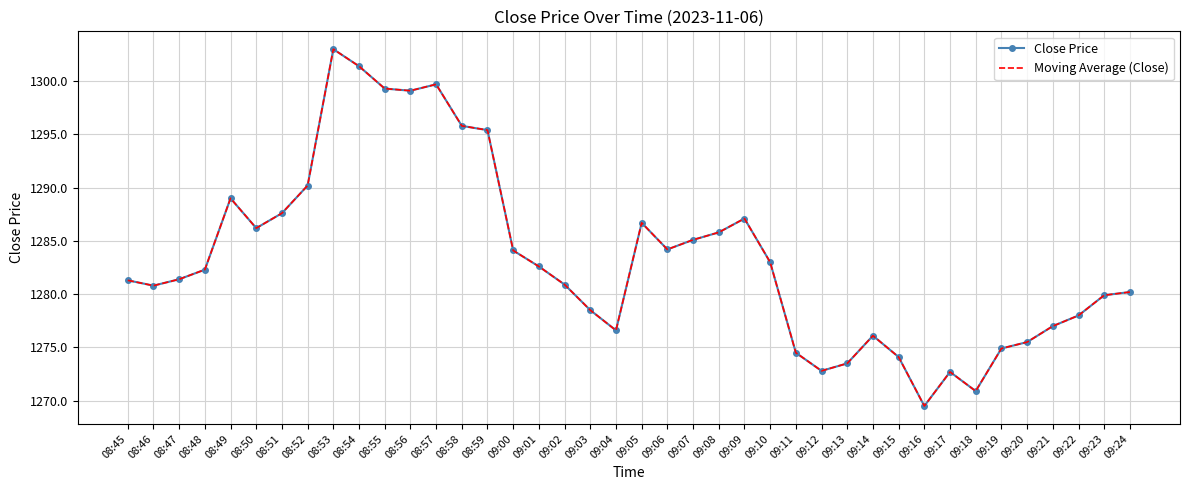

How many interior local peaks does the Moving Average (Close) series have?

7